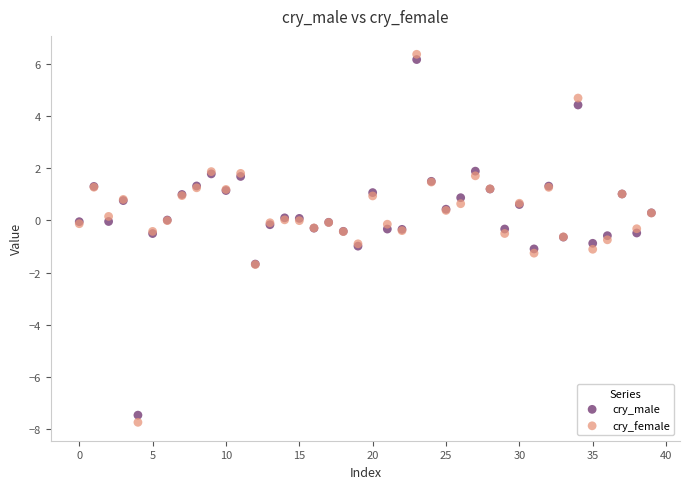

Which series contains the highest Y value?

cry_female